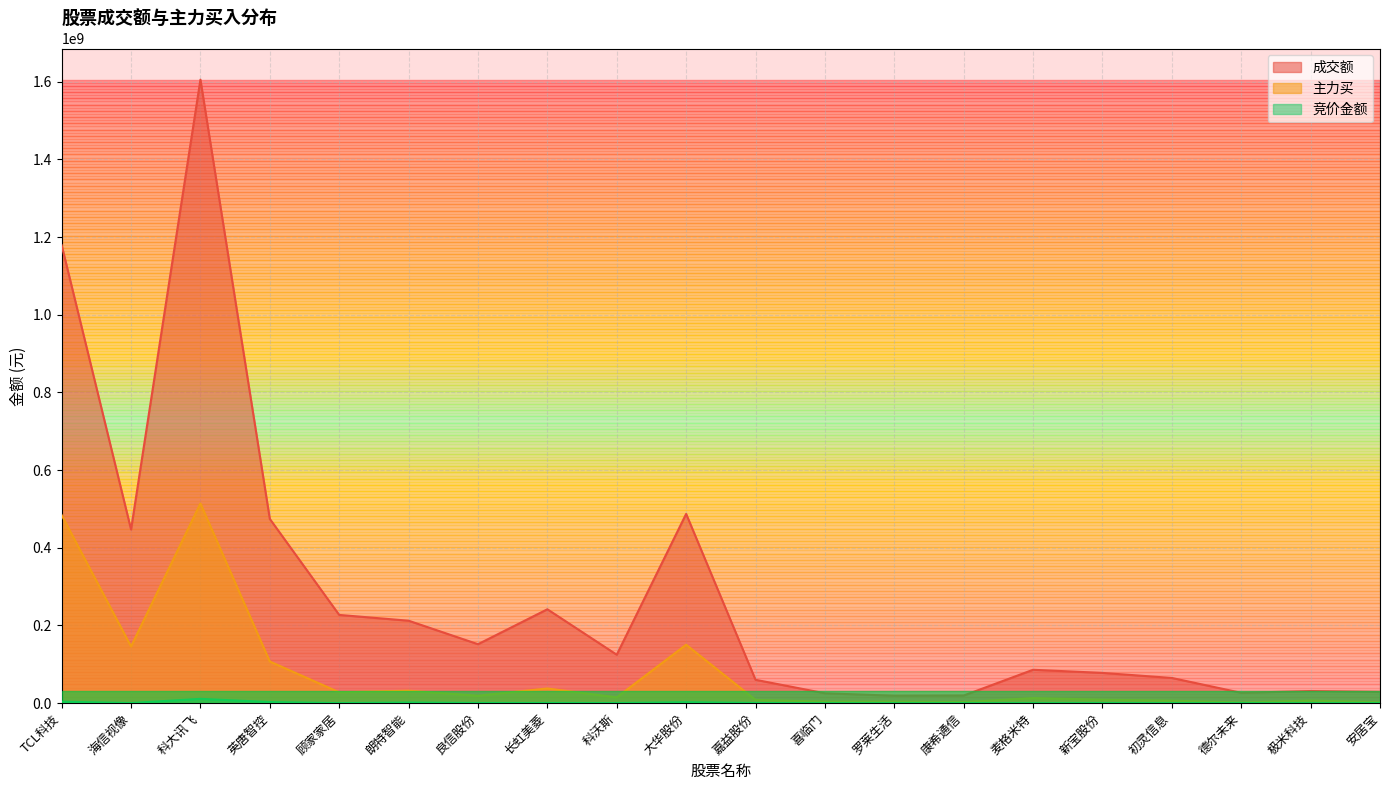

Is it true that 竞价金额 equals 304668 at 科沃斯?

True